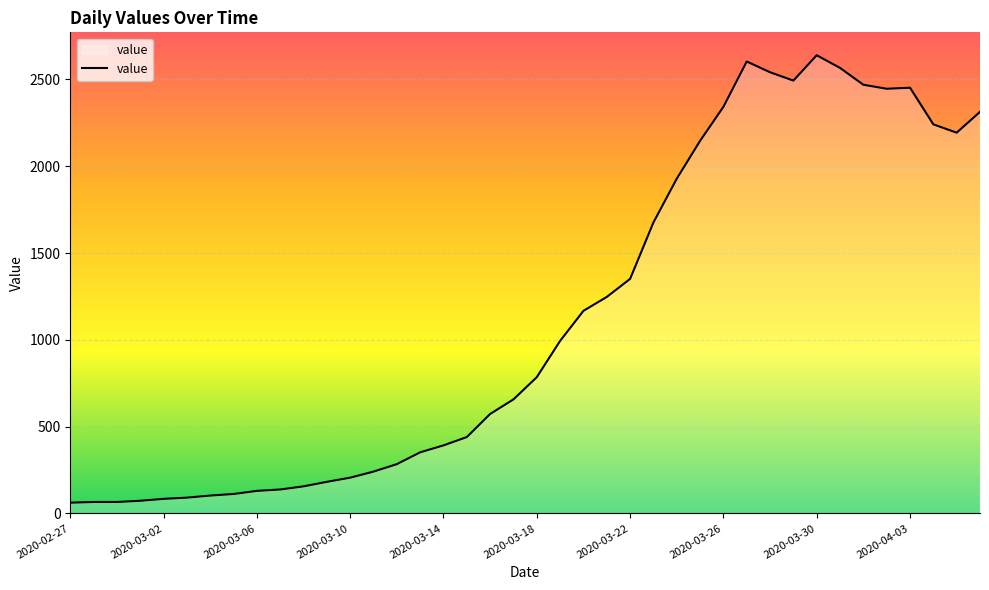

What is the maximum value shown in the chart?

2639